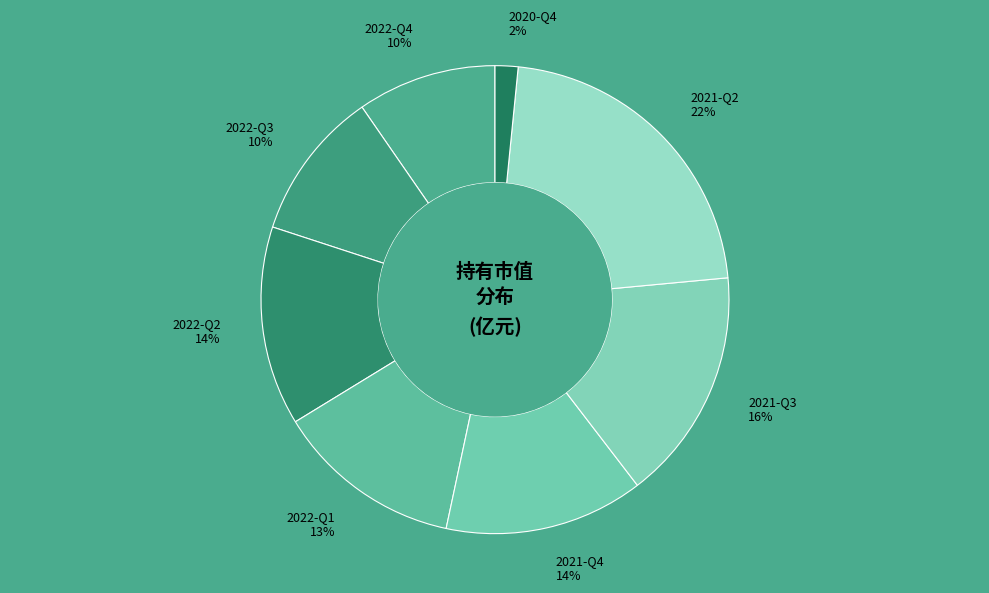

Combined, do 2022-Q4 and 2022-Q2 account for over 50%?

No